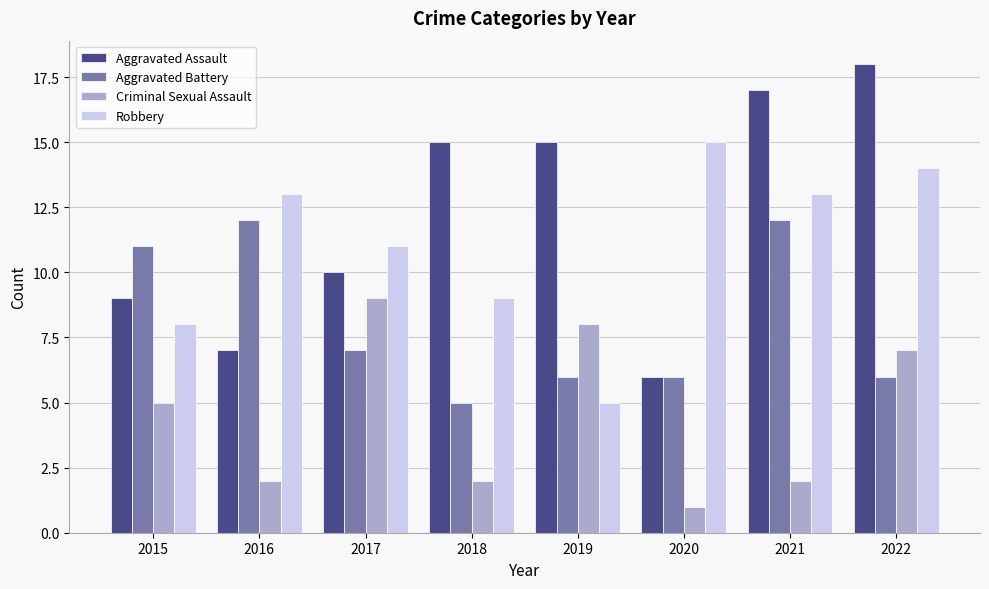

Which series changed the most between 2016 and 2020?

Aggravated Battery